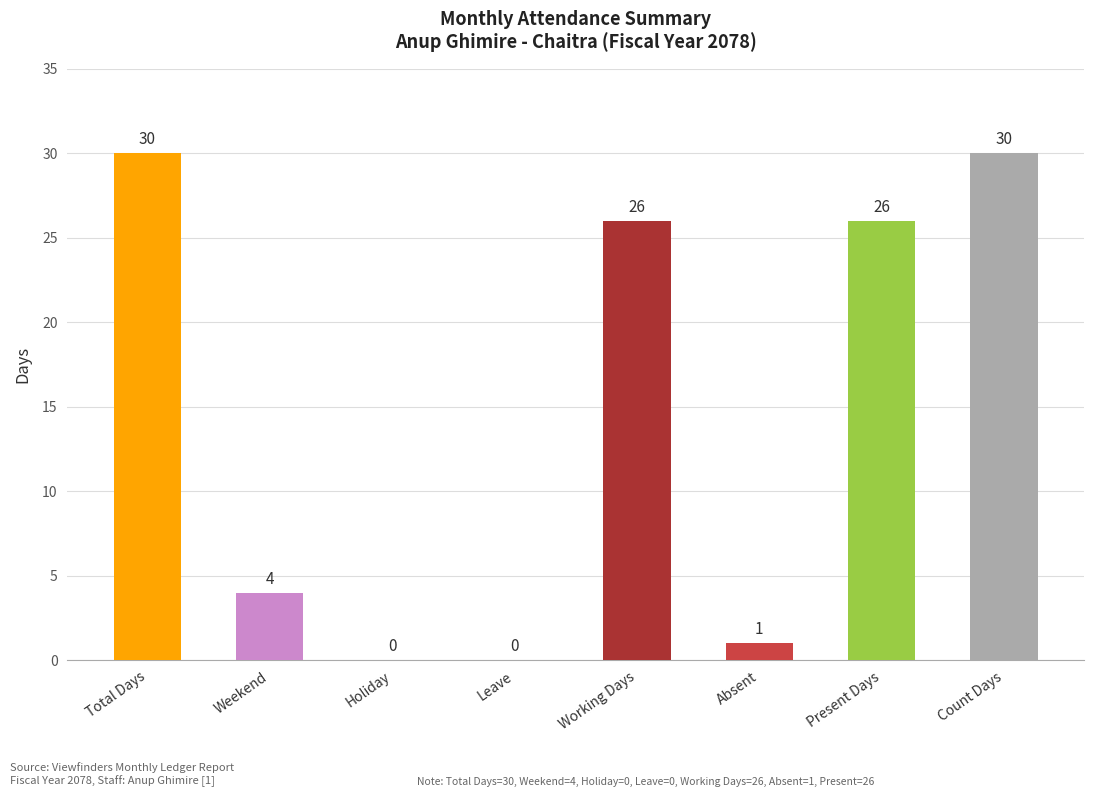

Reading left to right, transcribe all the data shown in this chart.

30	4	0	0	26	1	26	30